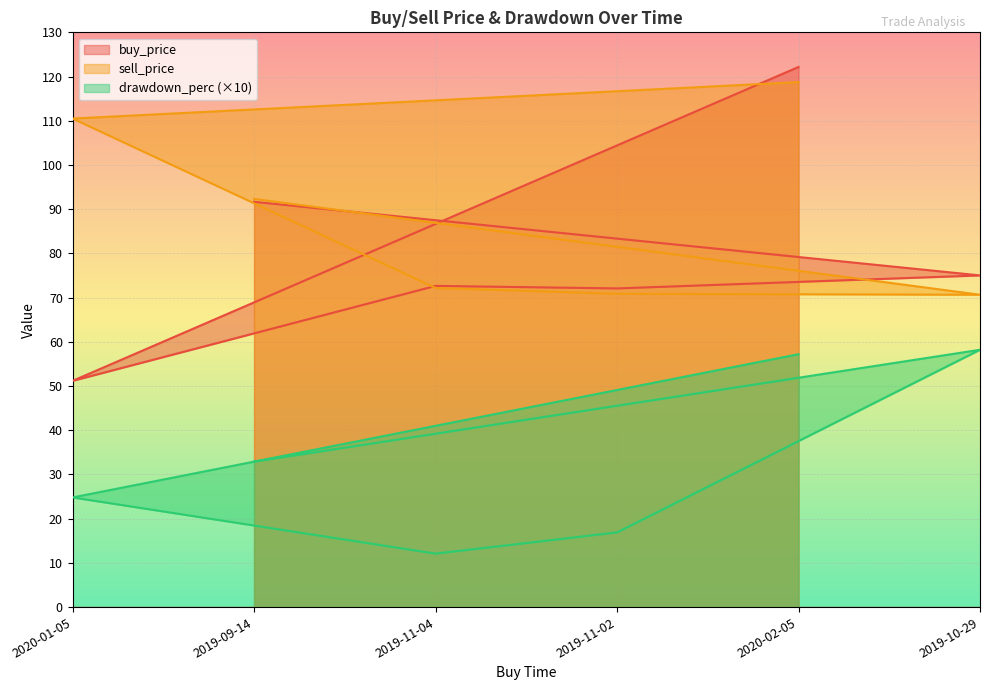

True or false: buy_price has more than 0 interior local peaks.

True